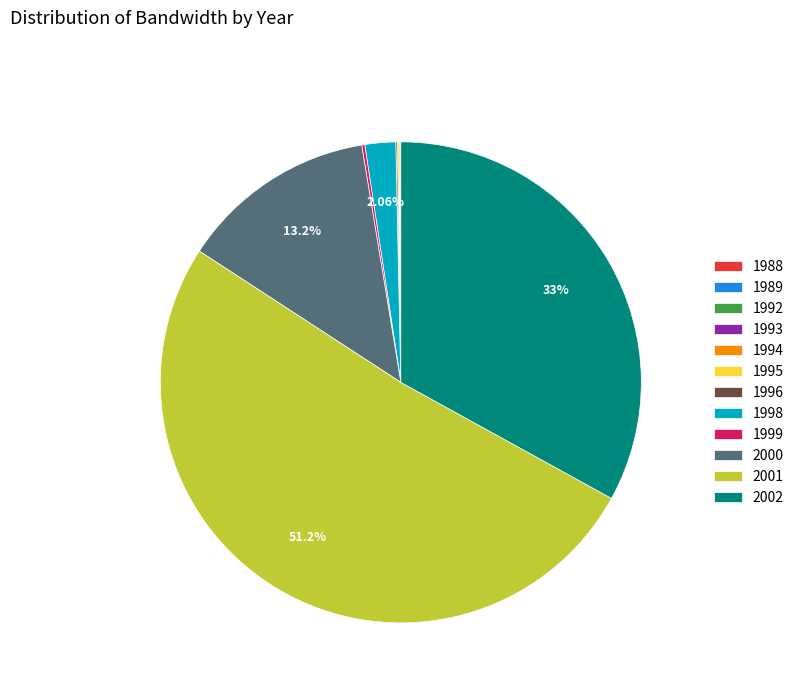

What is the majority slice?

2001